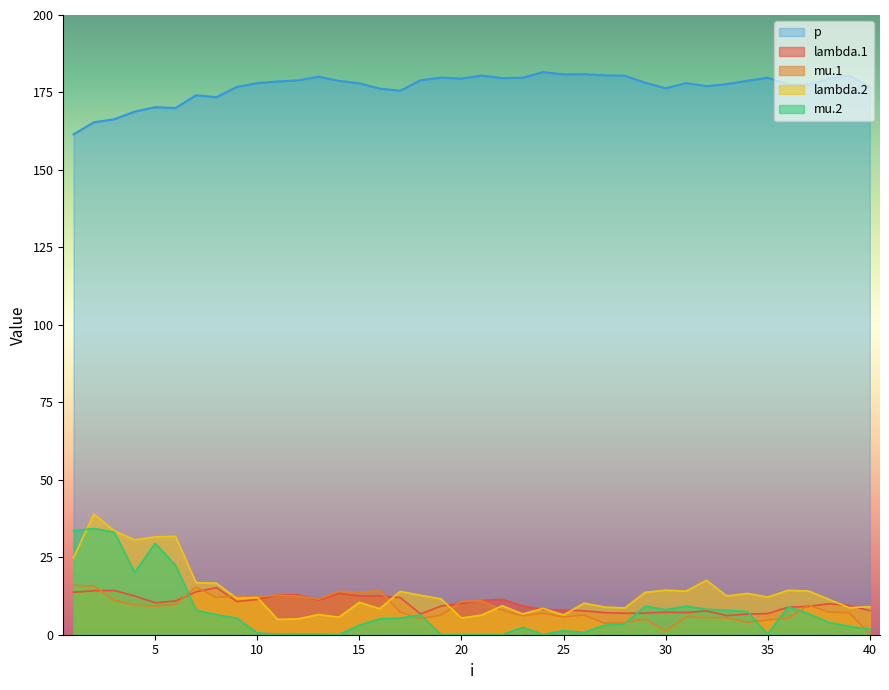

True or false: lambda.2 and p cross at least once.

False